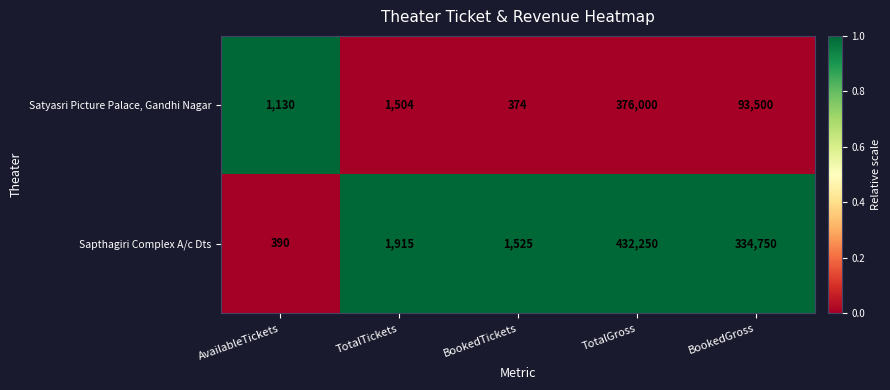

Reading right to left, transcribe all the data shown in this chart.

Satyasri Picture Palace, Gandhi Nagar: 93500	376000	374	1504	1130
Sapthagiri Complex A/c Dts: 334750	432250	1525	1915	390